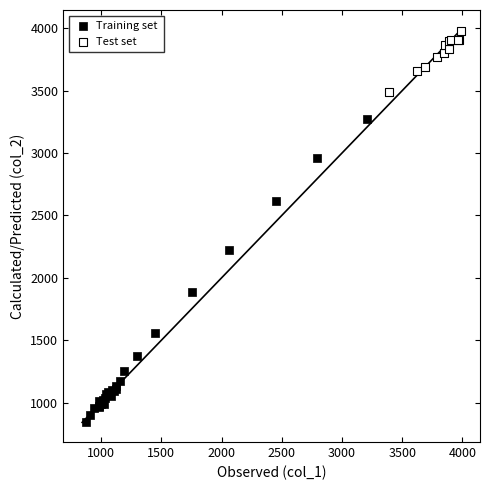

Which series contains the highest Y value?

Test set